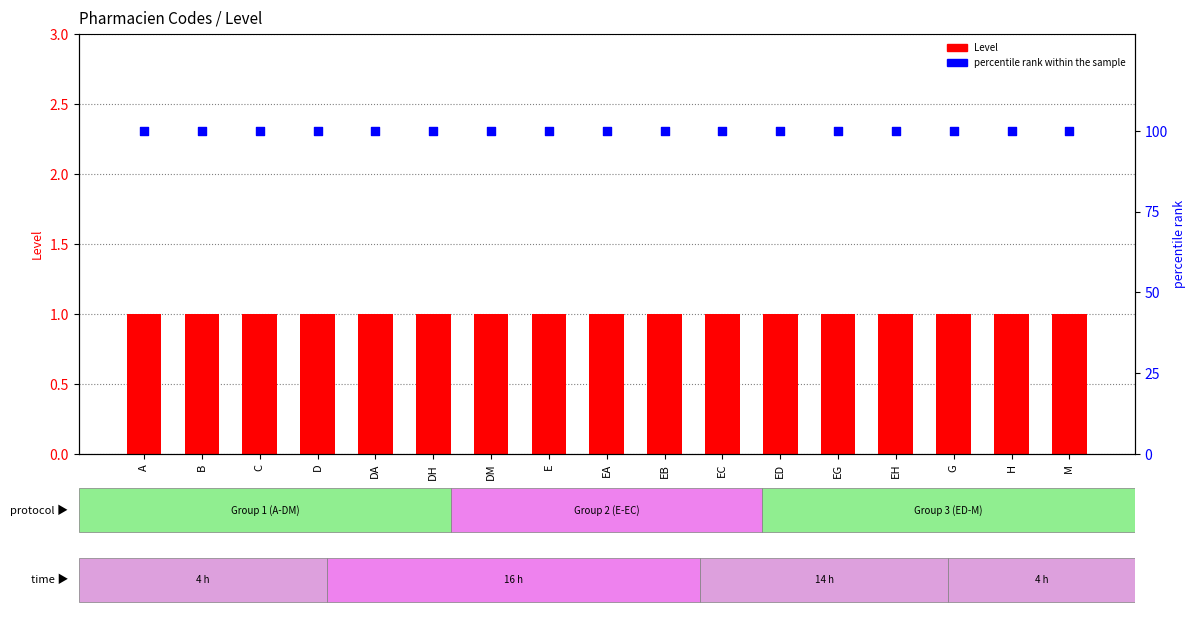

At how many categories does at least one series exceed 30?

17